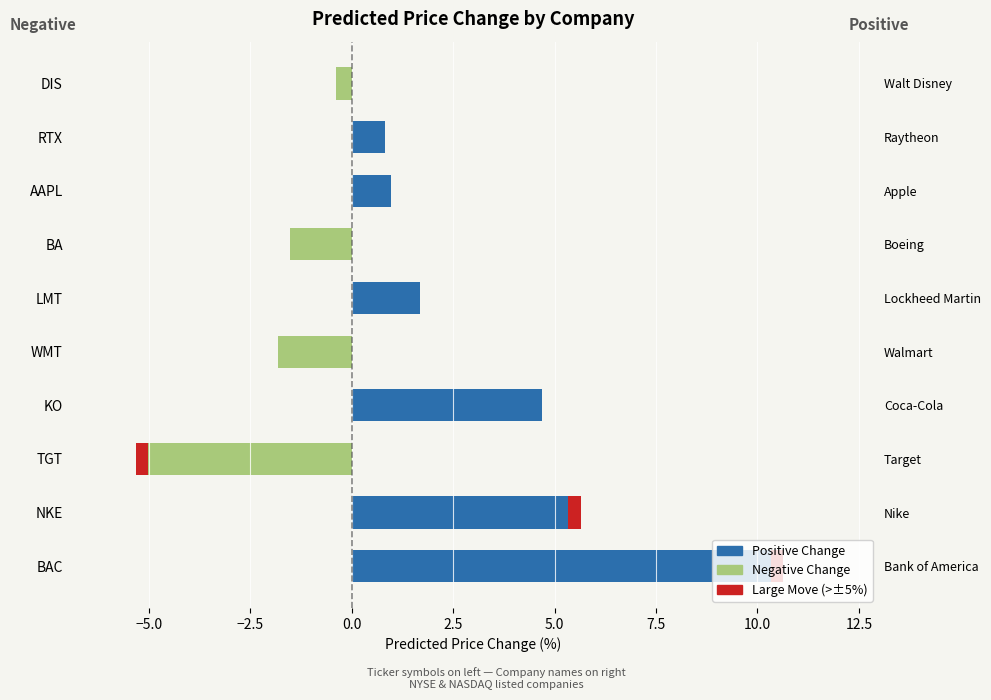

The value of Negative Change at AAPL is 0.0. True or false?

True